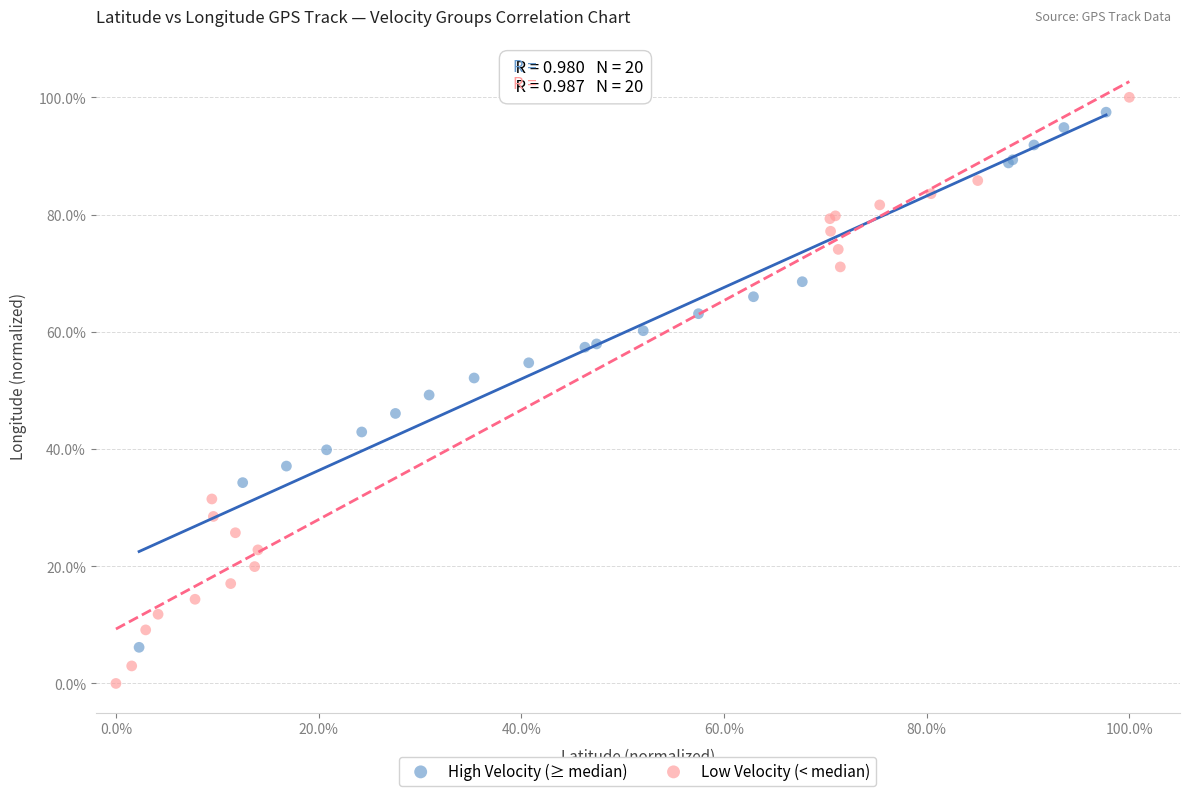

Which series contains the highest Y value?

Low Velocity (< median)